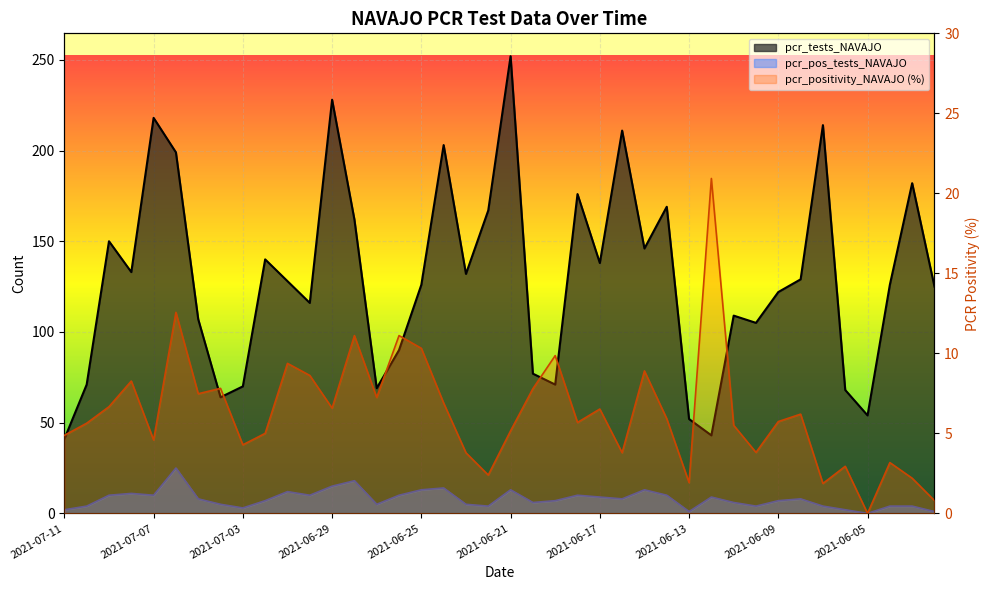

Is it true that pcr_pos_tests_NAVAJO equals 18.0 at 2021-06-28?

True